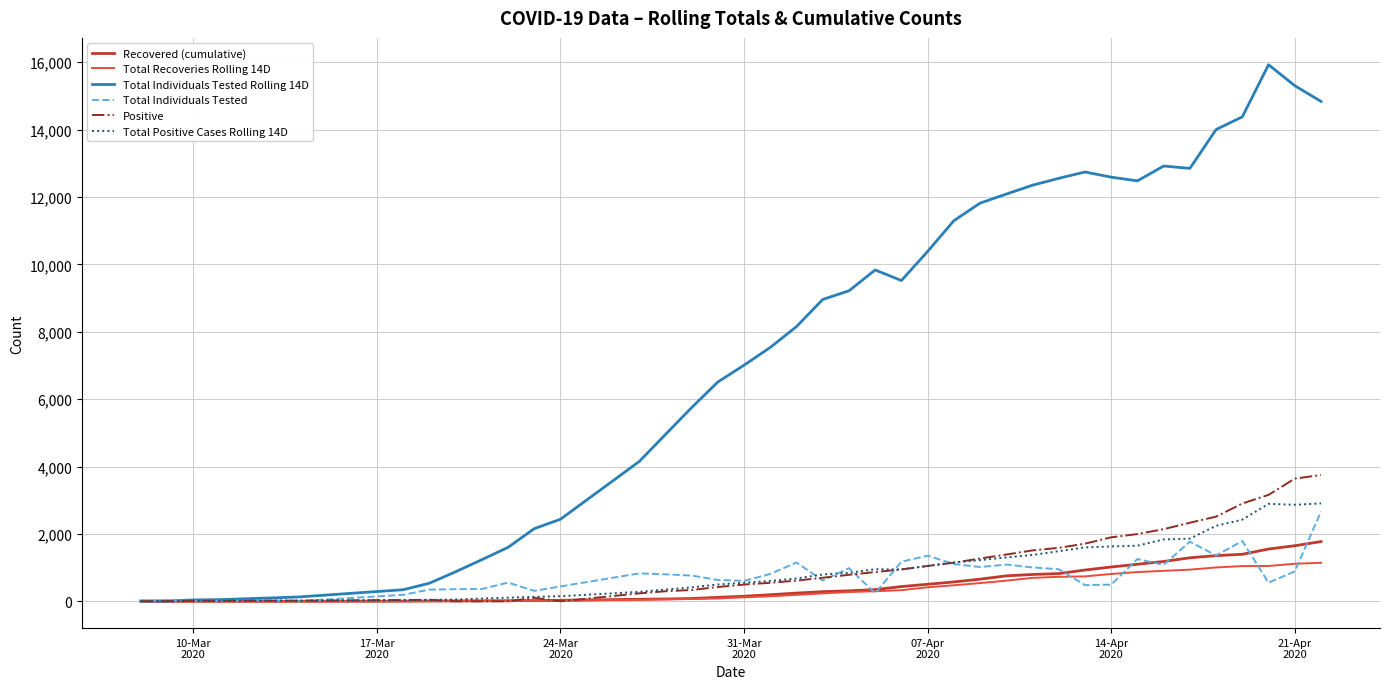

Which series has the largest total across all categories?

Total Individuals Tested Rolling 14D